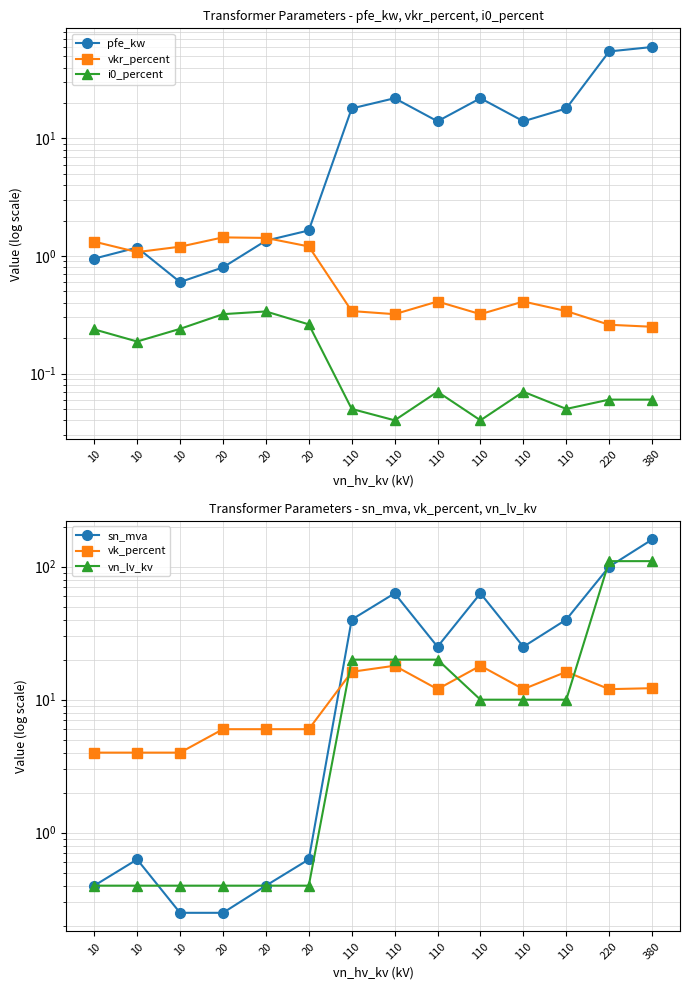

What are all the series names shown in the legend?

pfe_kw, vkr_percent, i0_percent, sn_mva, vk_percent, vn_lv_kv